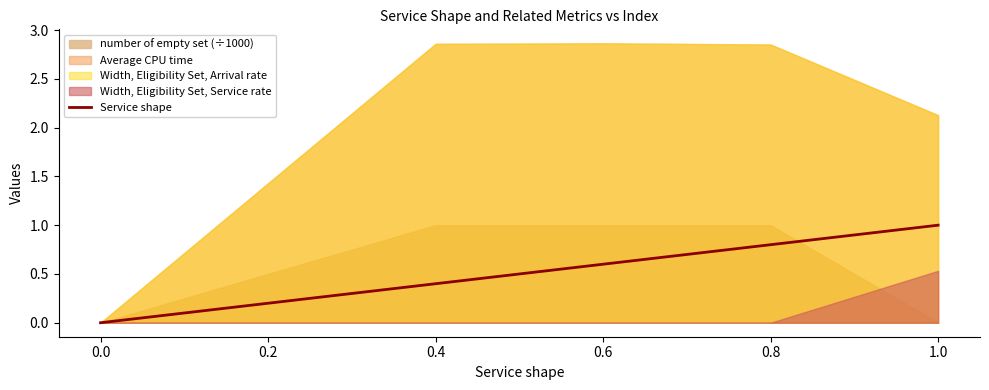

The value of Service shape at 0.8 is 0.8. True or false?

True